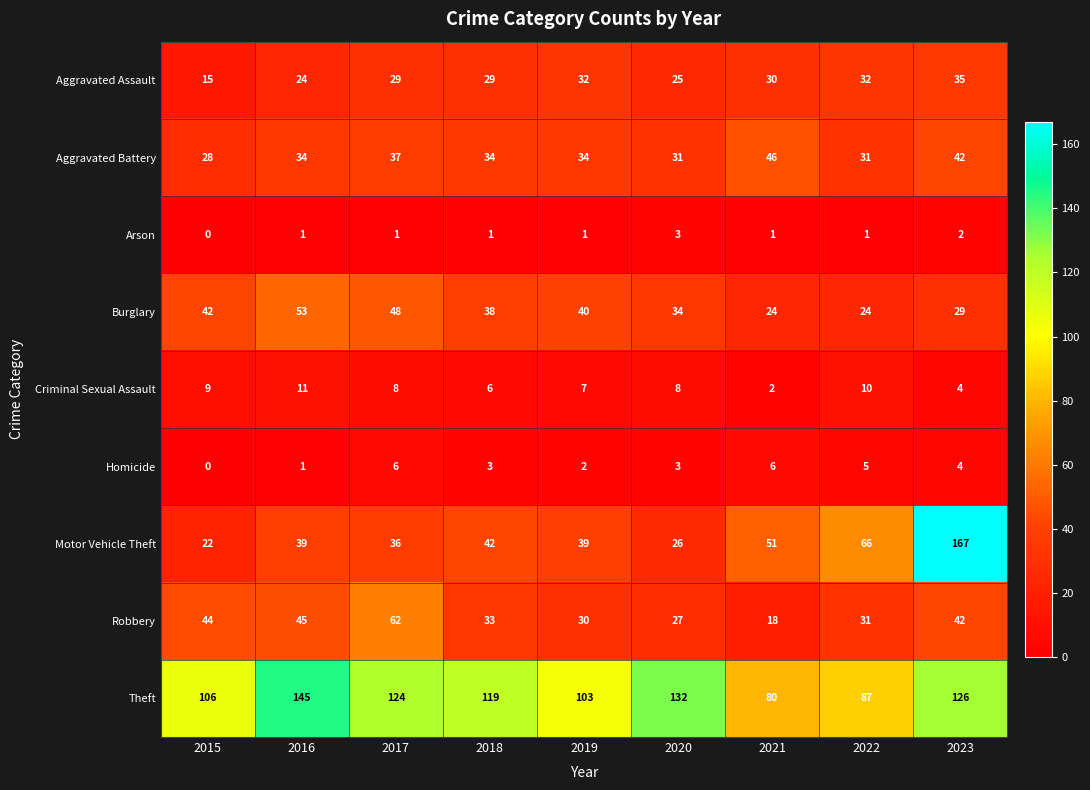

What is the difference between the highest and lowest values at 2016?

144